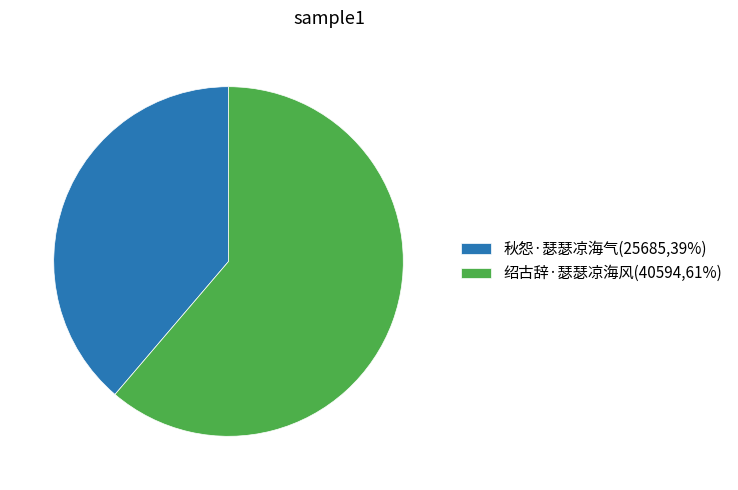

Does 绍古辞·瑟瑟凉海风 represent more than half of the total?

Yes